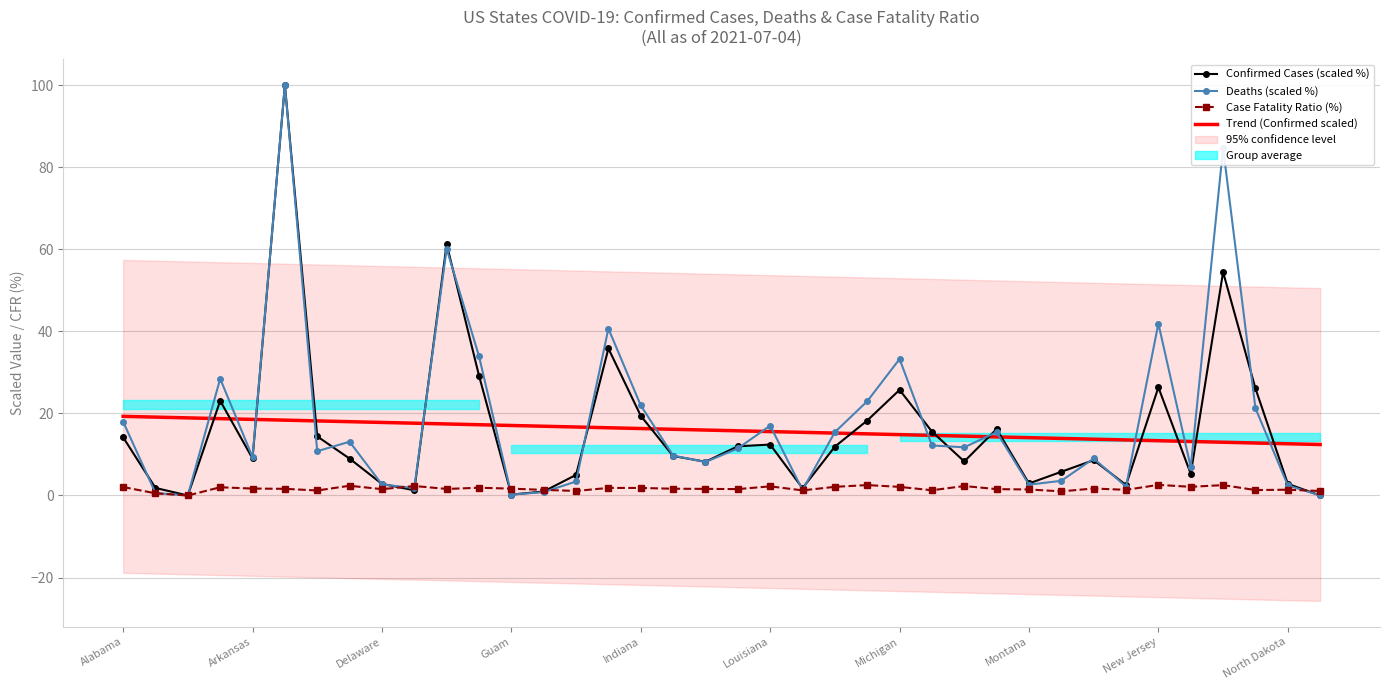

What is the highest value of the Deaths (scaled %) series?

100.0